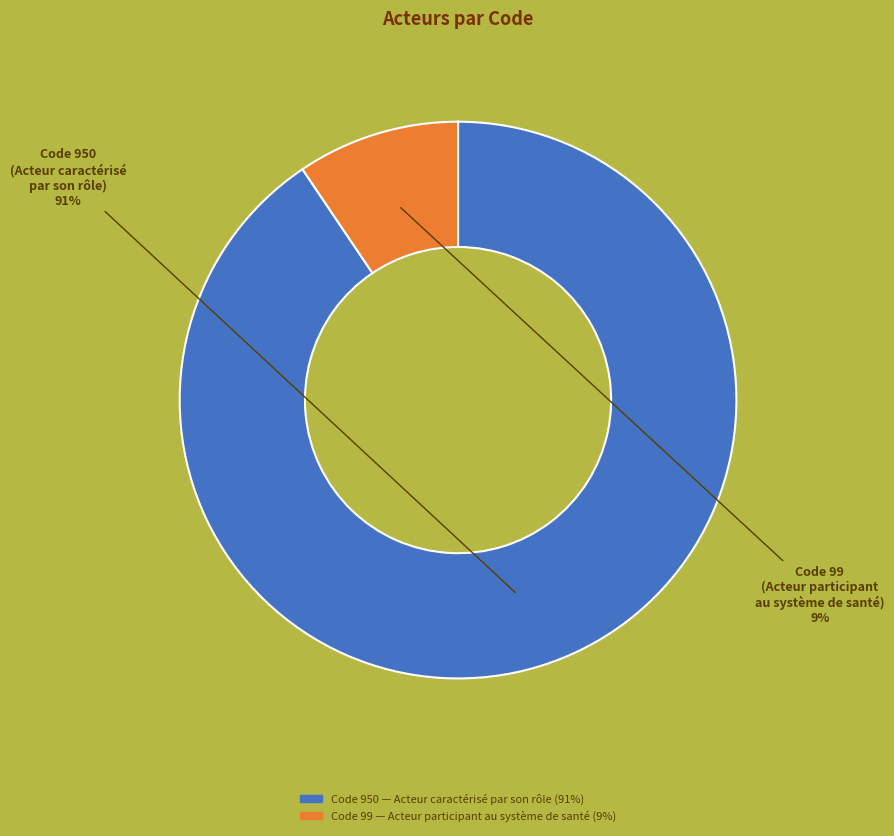

To the nearest percent, what is the average slice percentage?

50%